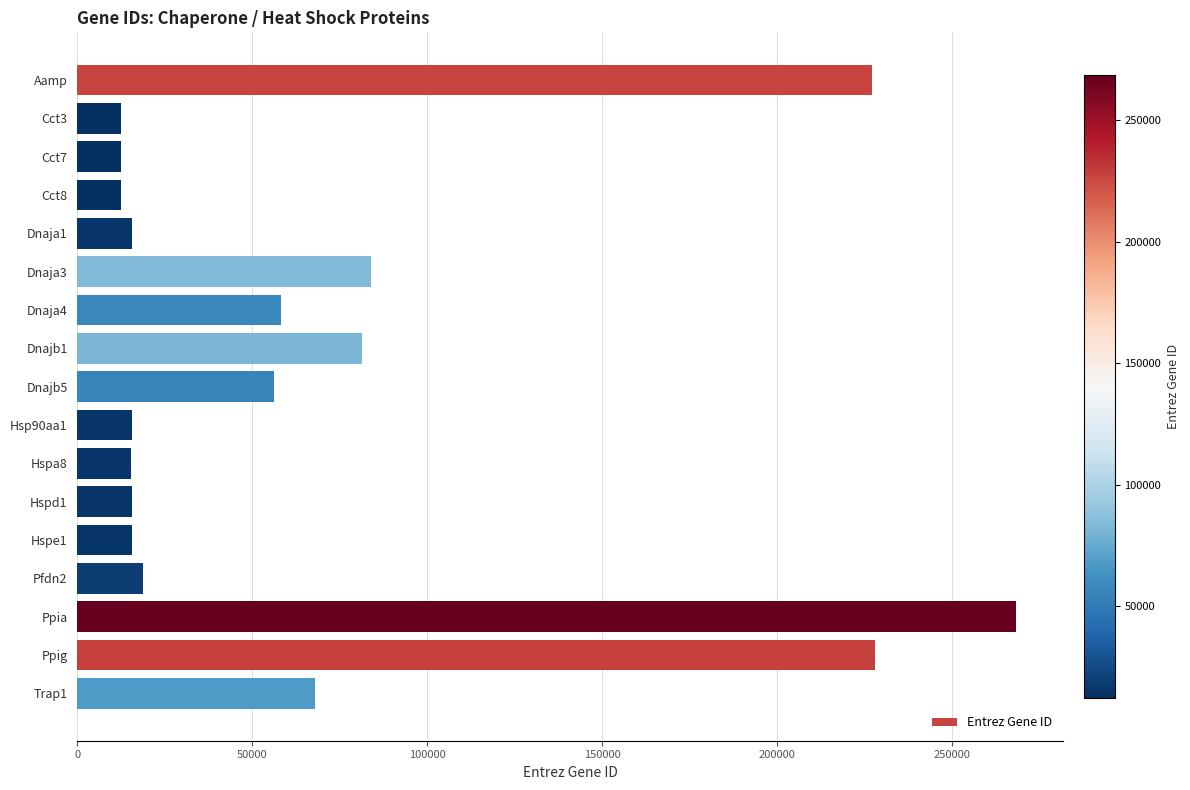

What is the smallest value displayed?

12462